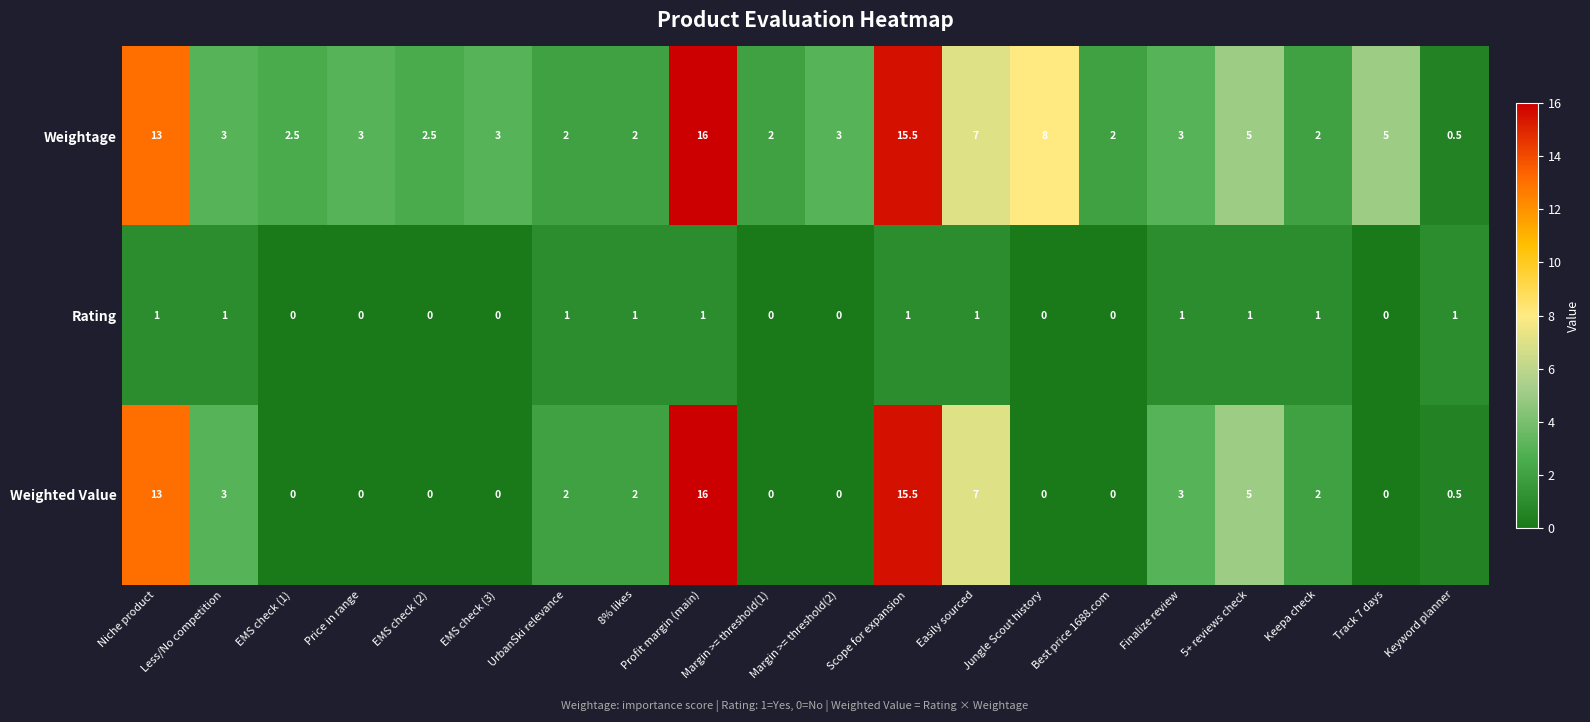

List the series in order of their overall mean, lowest first.

Rating, Weighted Value, Weightage